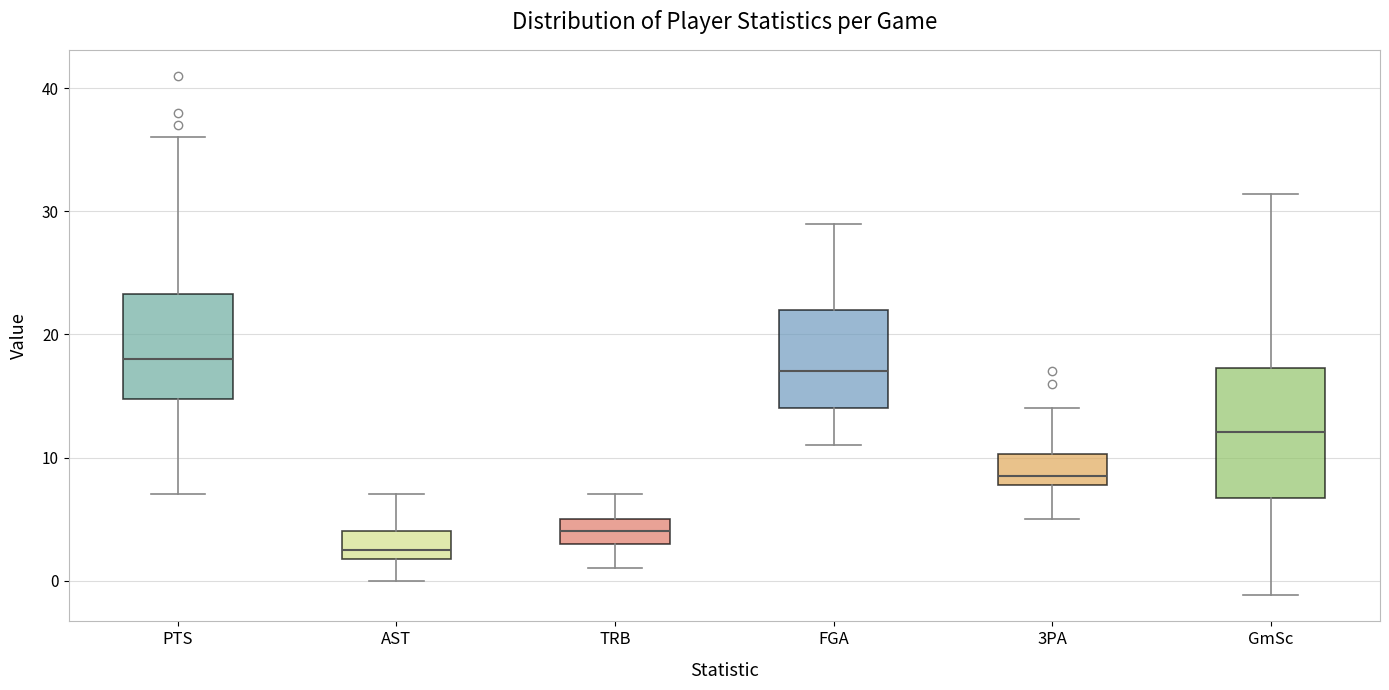

Comparing the boxes themselves (not the whiskers), which one is the tallest?

GmSc